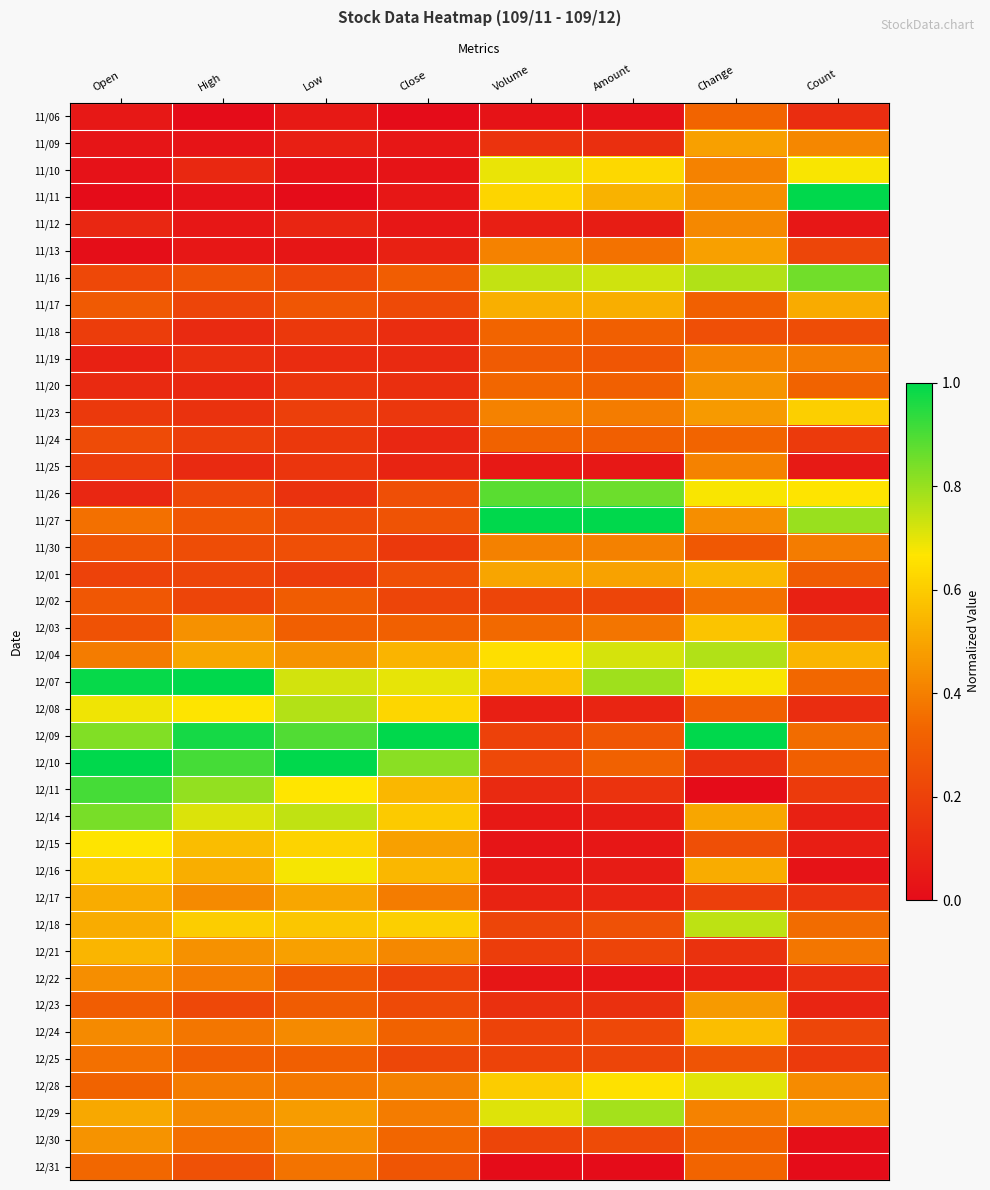

At how many categories does at least one series exceed 0?

8